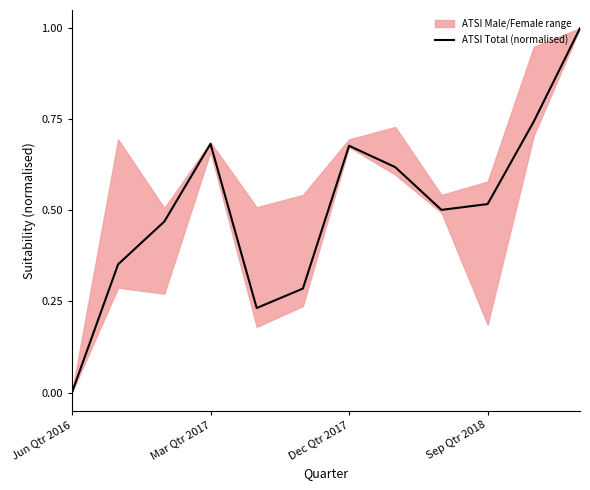

How many values are above zero?

11